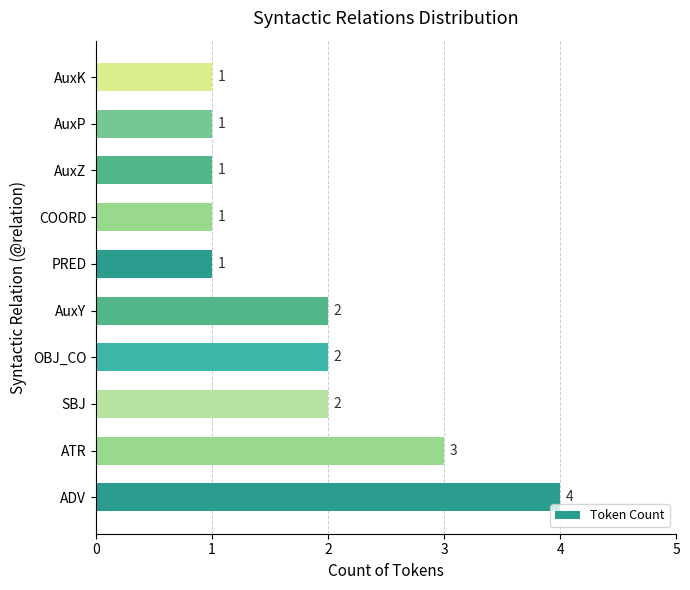

Is it true that the value at PRED is 2?

False